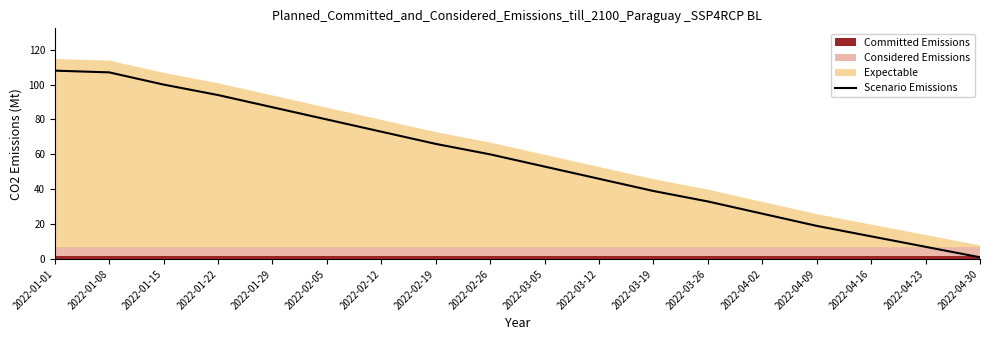

What is the greatest value displayed?

108